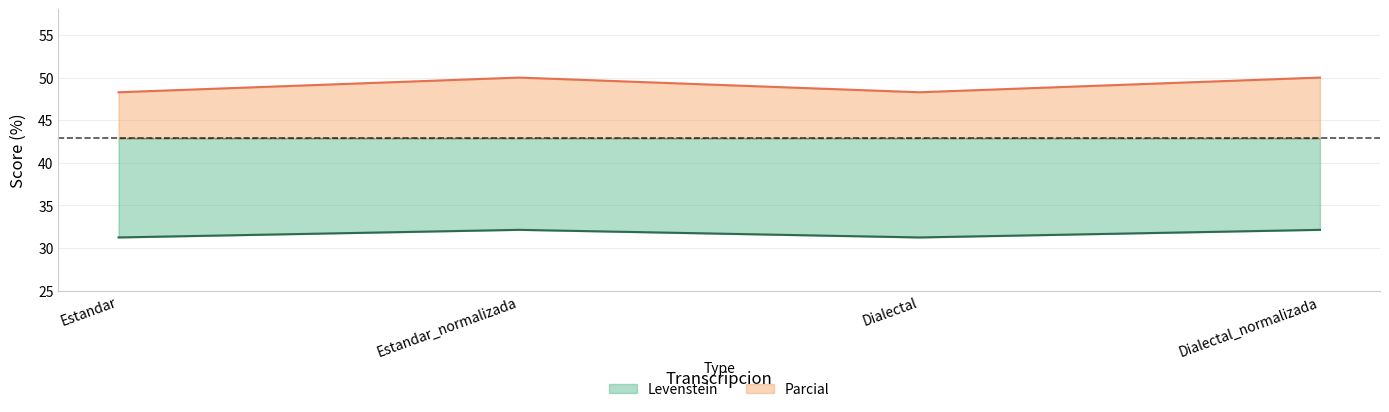

Is the value of Levenstein at Dialectal_normalizada greater than the value of Parcial at Estandar?

No